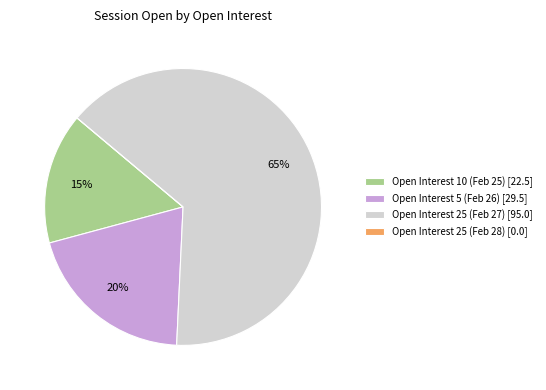

The Open Interest 10 (Feb 25) [22.5] slice represents 15% of the pie. True or false?

True